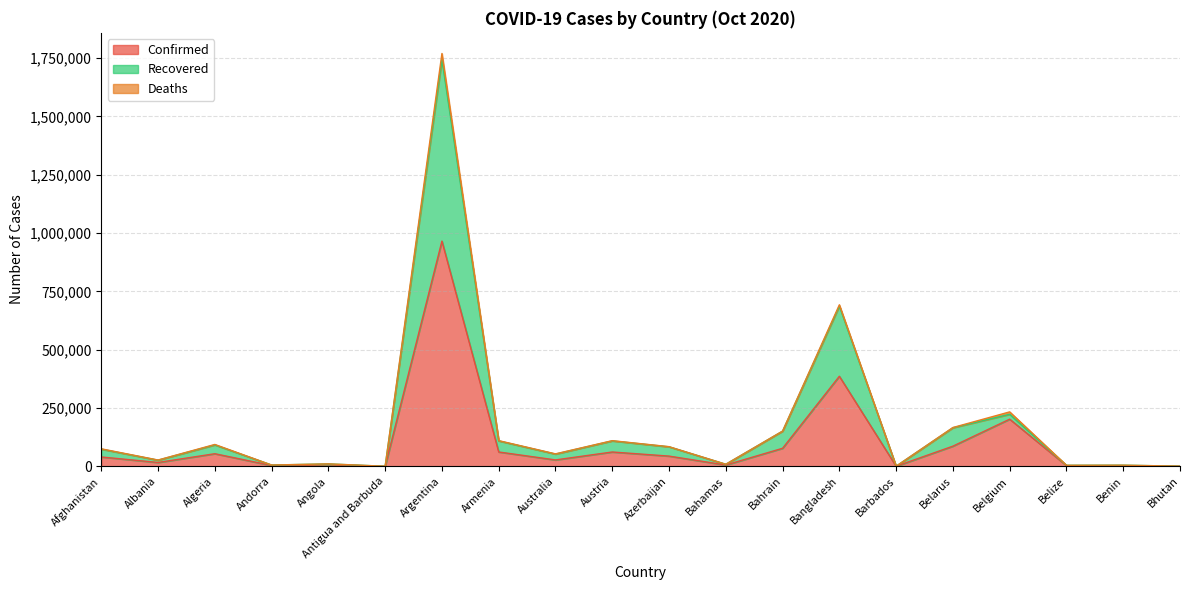

Between Belarus and Antigua and Barbuda, which is larger?

Belarus